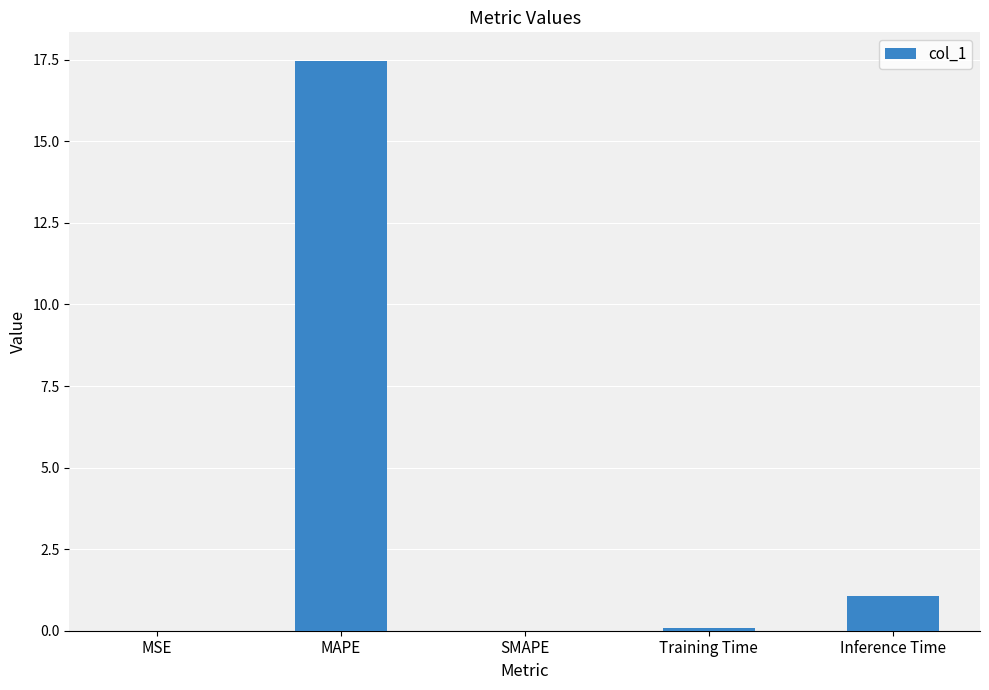

The value at Inference Time is 1.7. True or false?

False